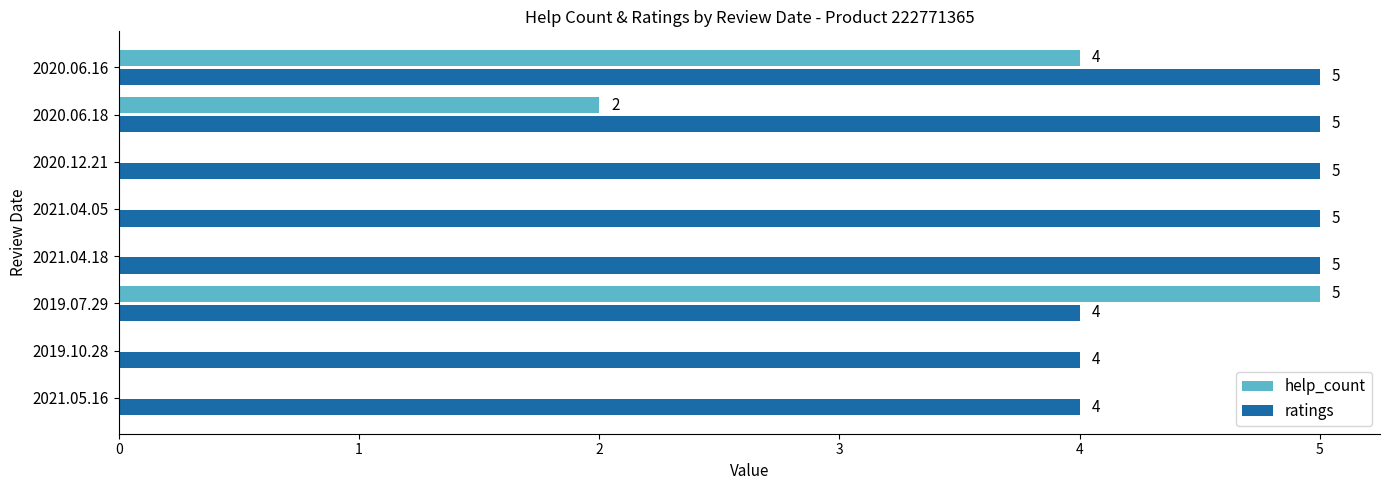

What is the sum of all ratings values?

37